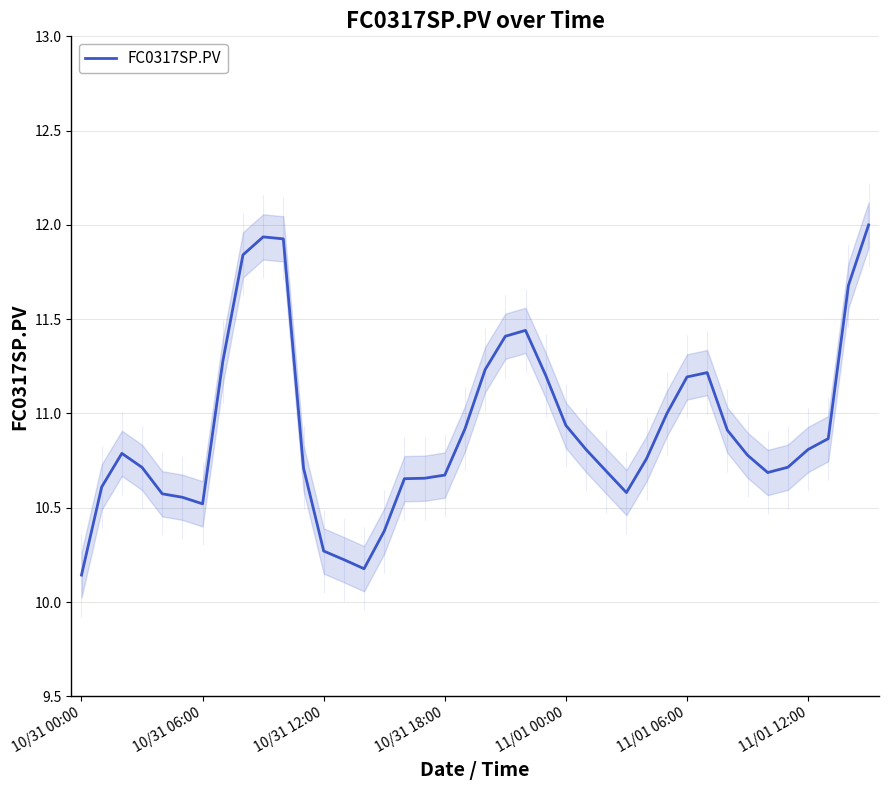

What is the highest value of the FC0317SP.PV series?

12.0